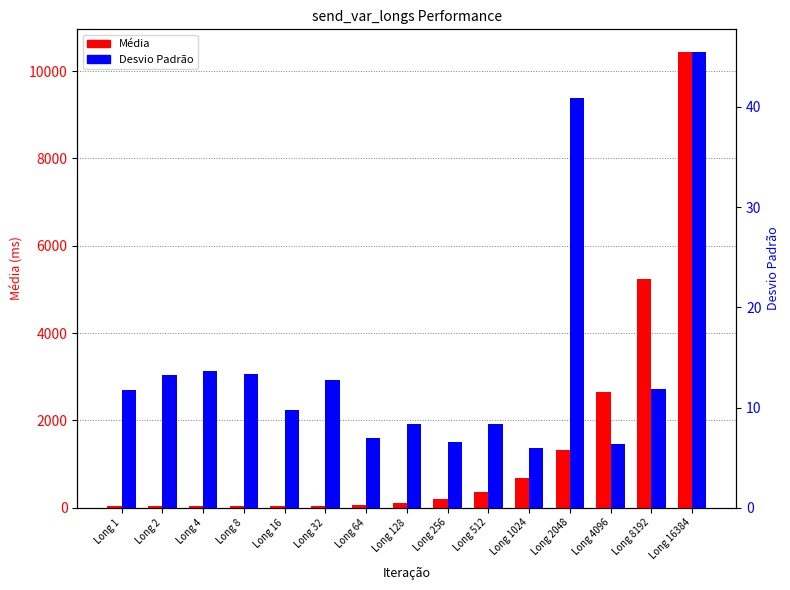

Reading right to left, extract all data points from this chart.

Média: 10436.0	5238.8	2639.6	1329.1	686.1	361.8	197.3	112.9	70.8	48.3	35.0	33.0	37.7	37.2	38.7
Desvio Padrão: 45.5	11.9	6.3	40.9	5.9	8.3	6.6	8.3	6.9	12.7	9.8	13.3	13.6	13.3	11.8